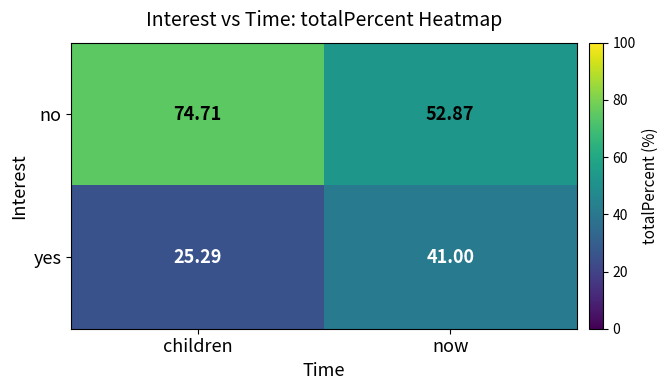

Is the value of no at now greater than the value of yes at children?

Yes